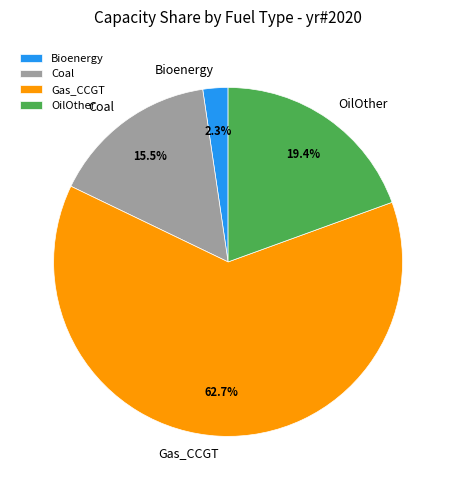

Combined, do Coal and Gas_CCGT account for over 50%?

Yes